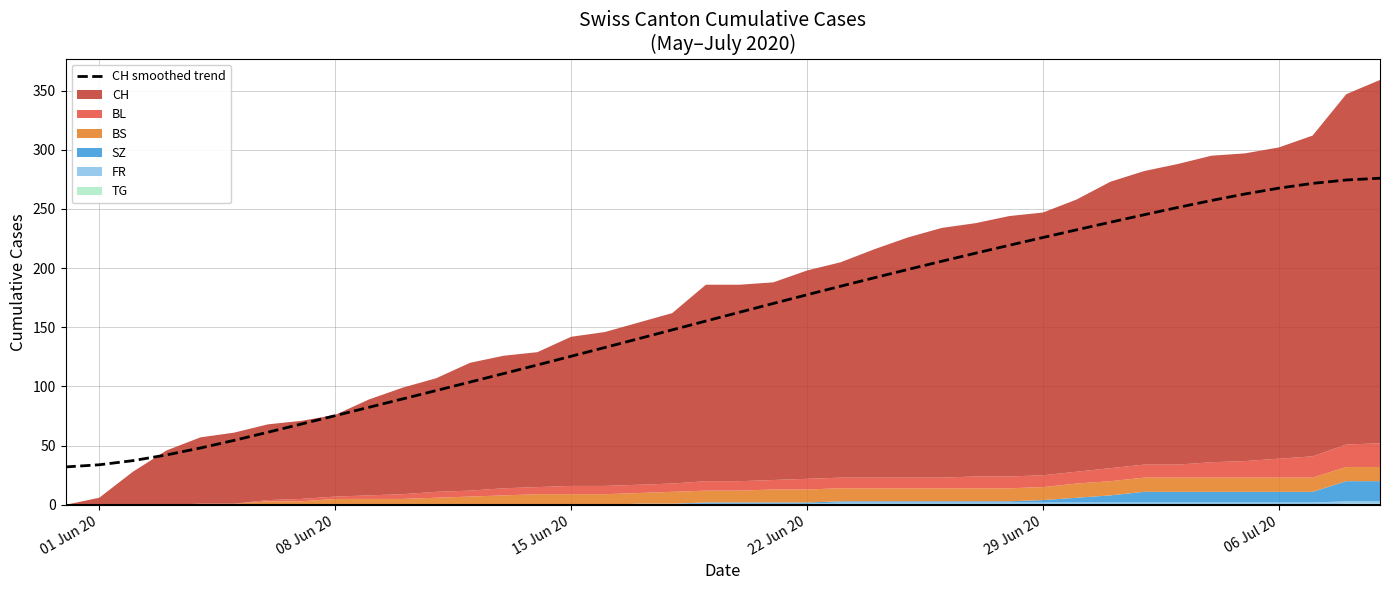

What is the minimum value for CH smoothed trend?

32.0